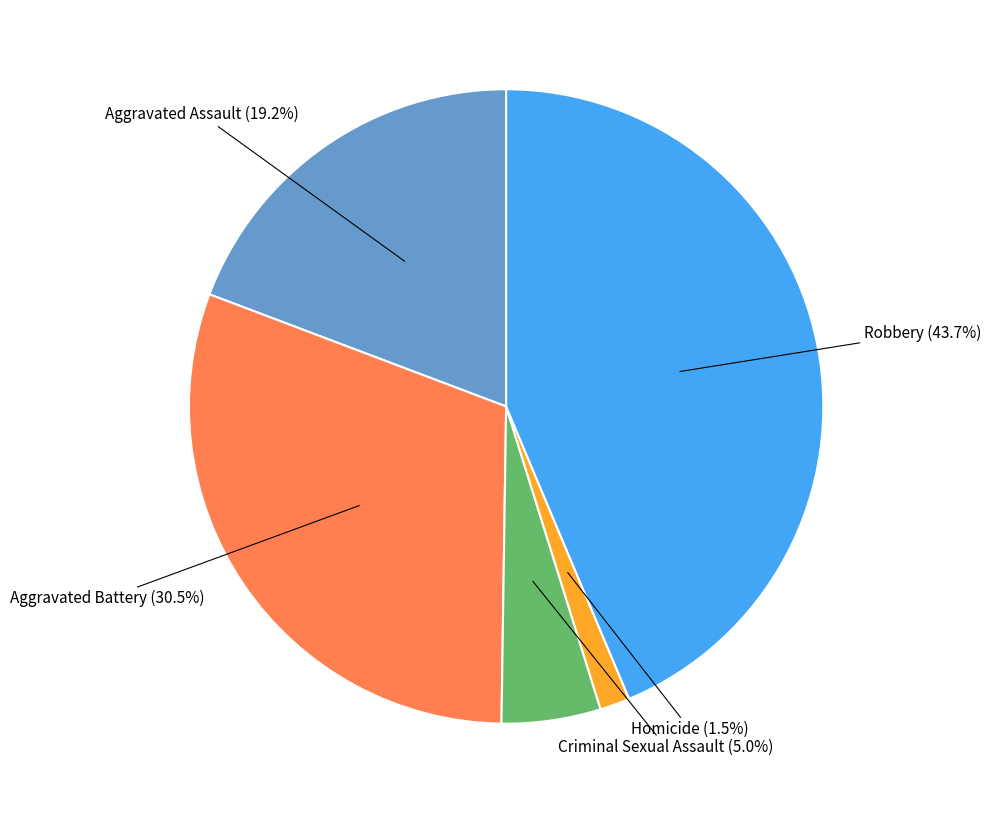

What is the largest slice in the pie chart?

Robbery